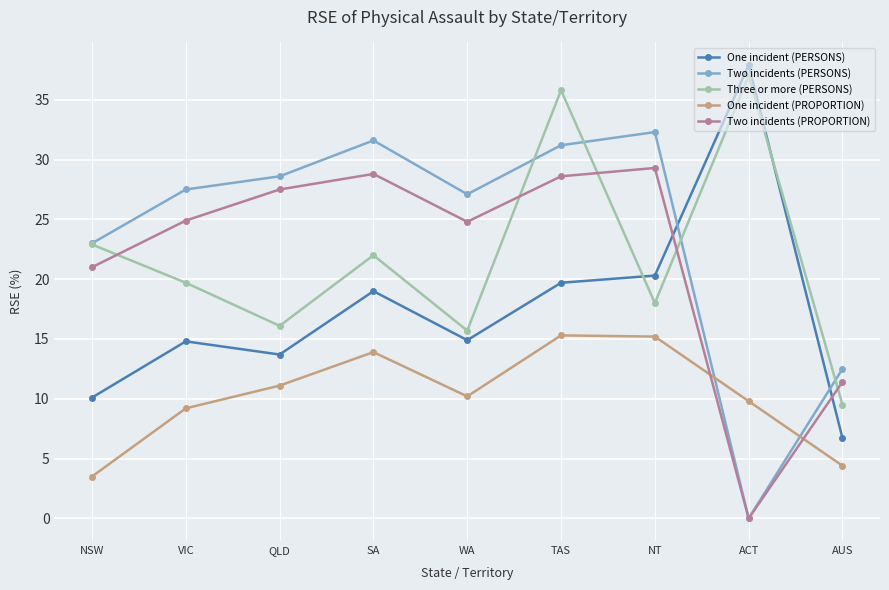

What value does the One incident (PROPORTION) series have at QLD?

11.1